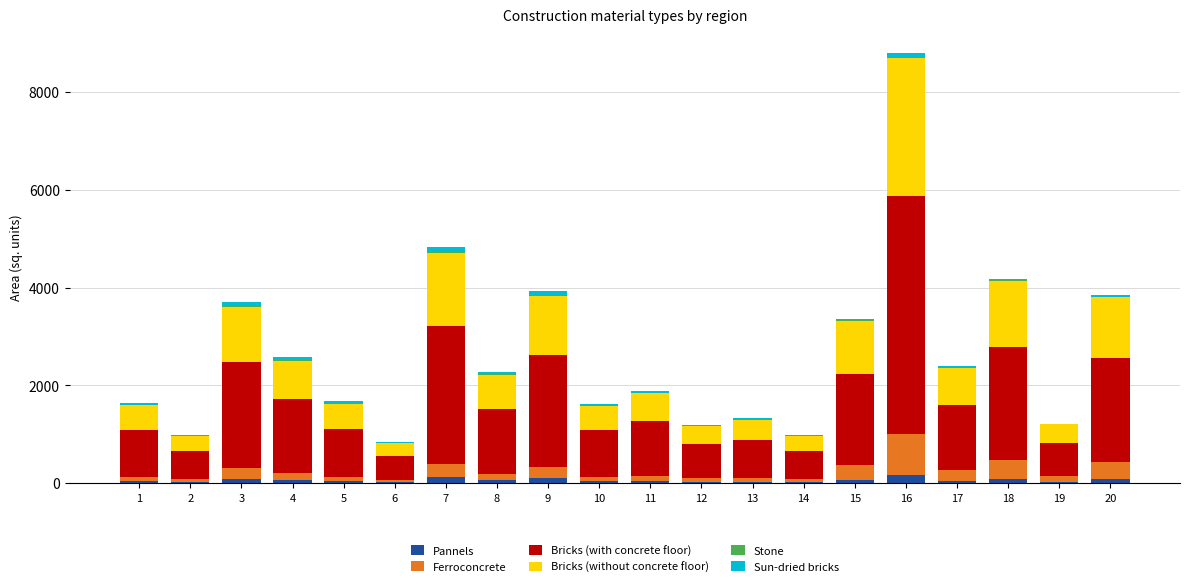

Does the chart contain stacked bars?

Yes